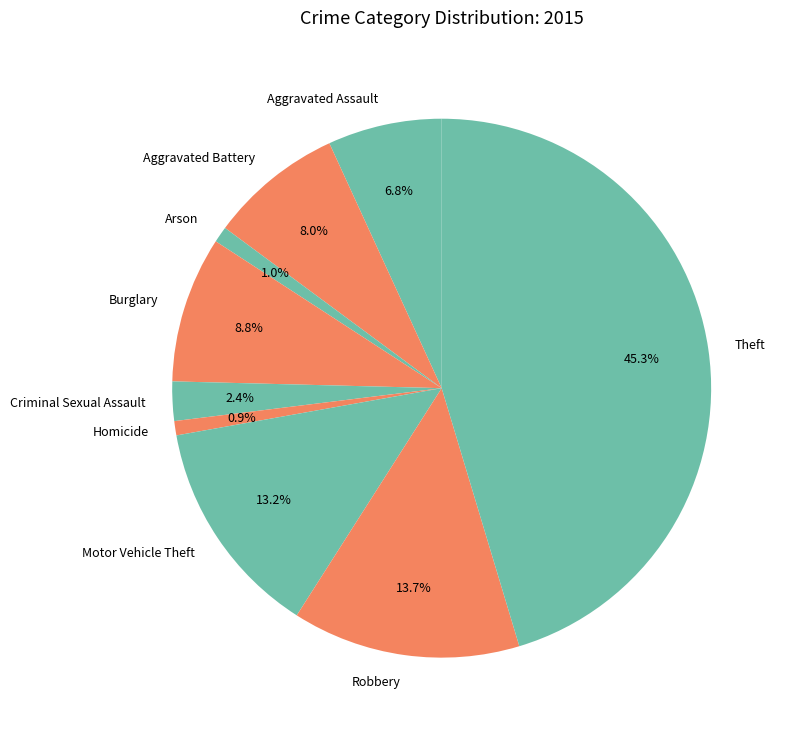

Is it true that Aggravated Assault is 1% of the pie?

False